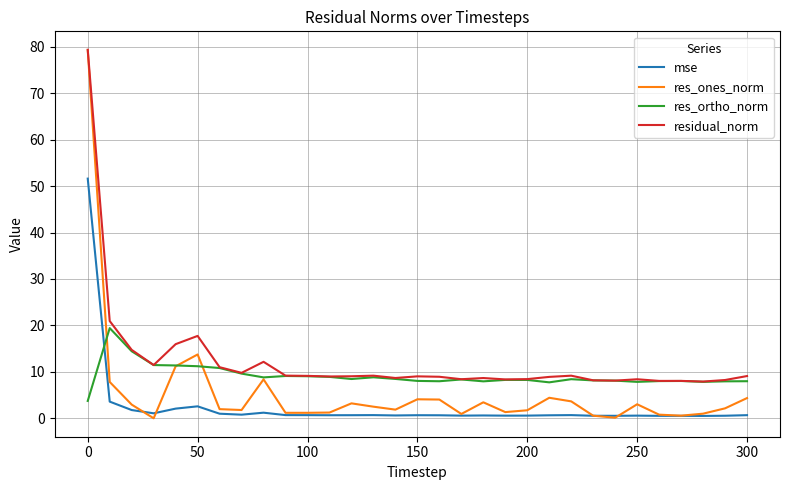

What is the minimum value for residual_norm?

7.9